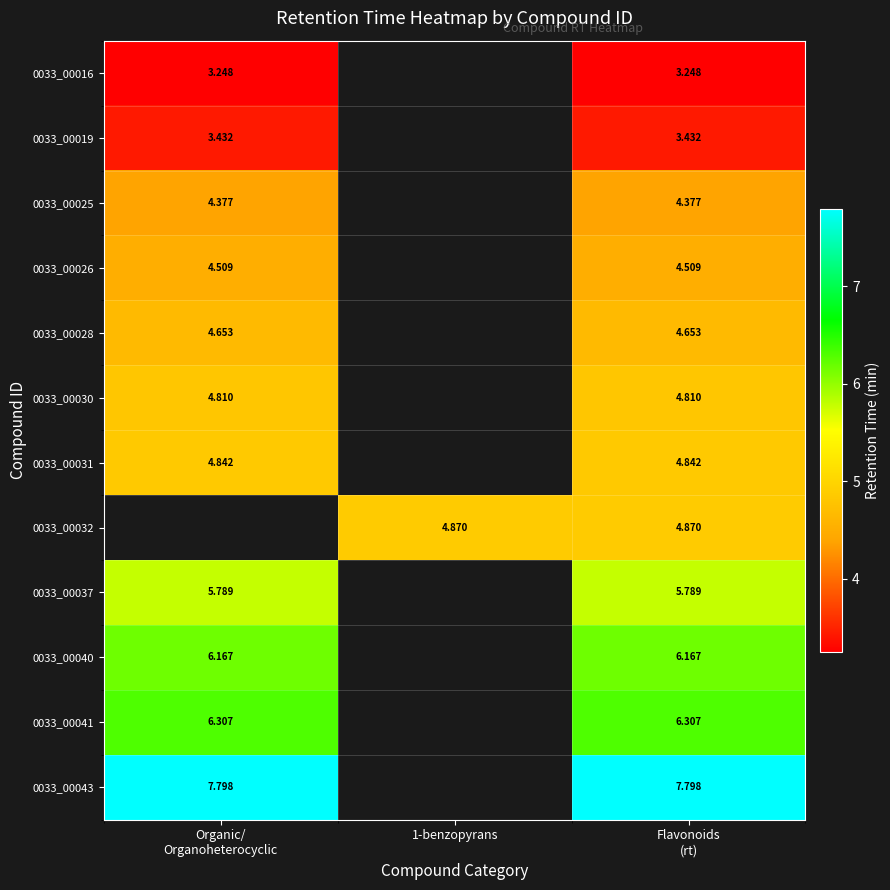

The value of 0033_00026 at Flavonoids (rt) is 1.1. True or false?

False